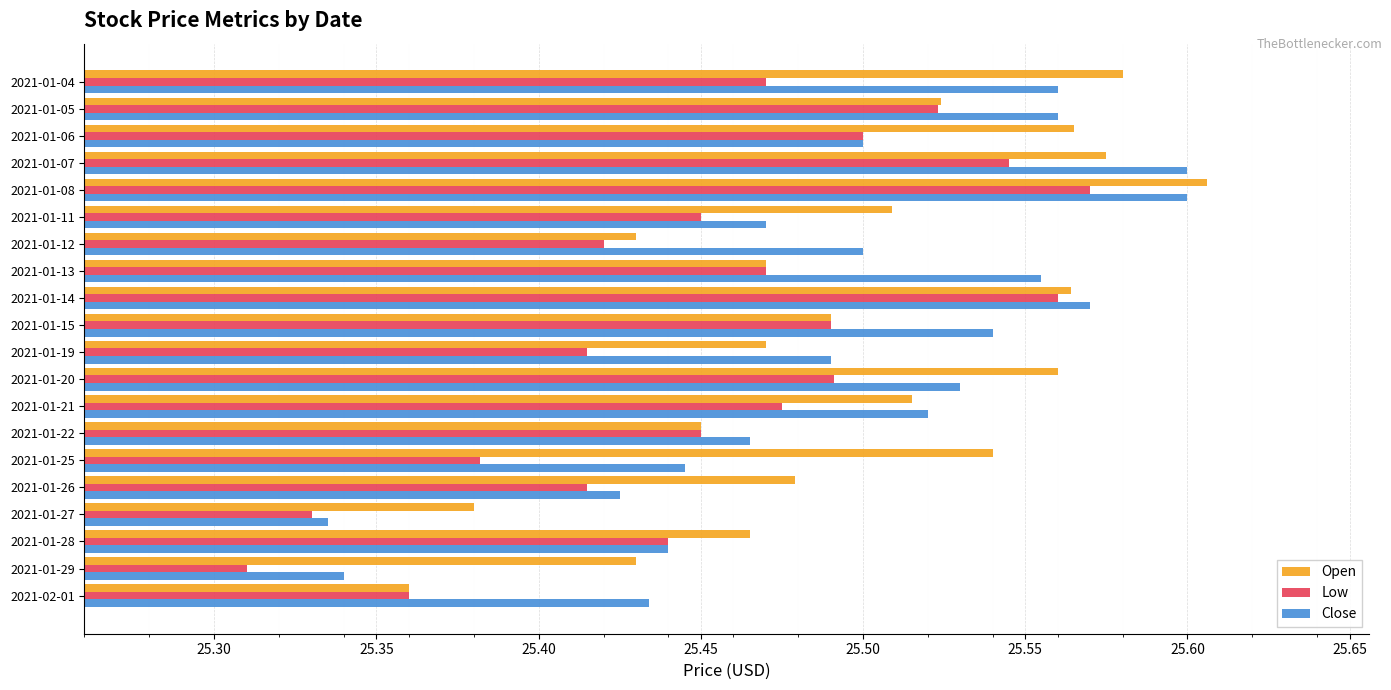

Count the number of data series in this chart.

3